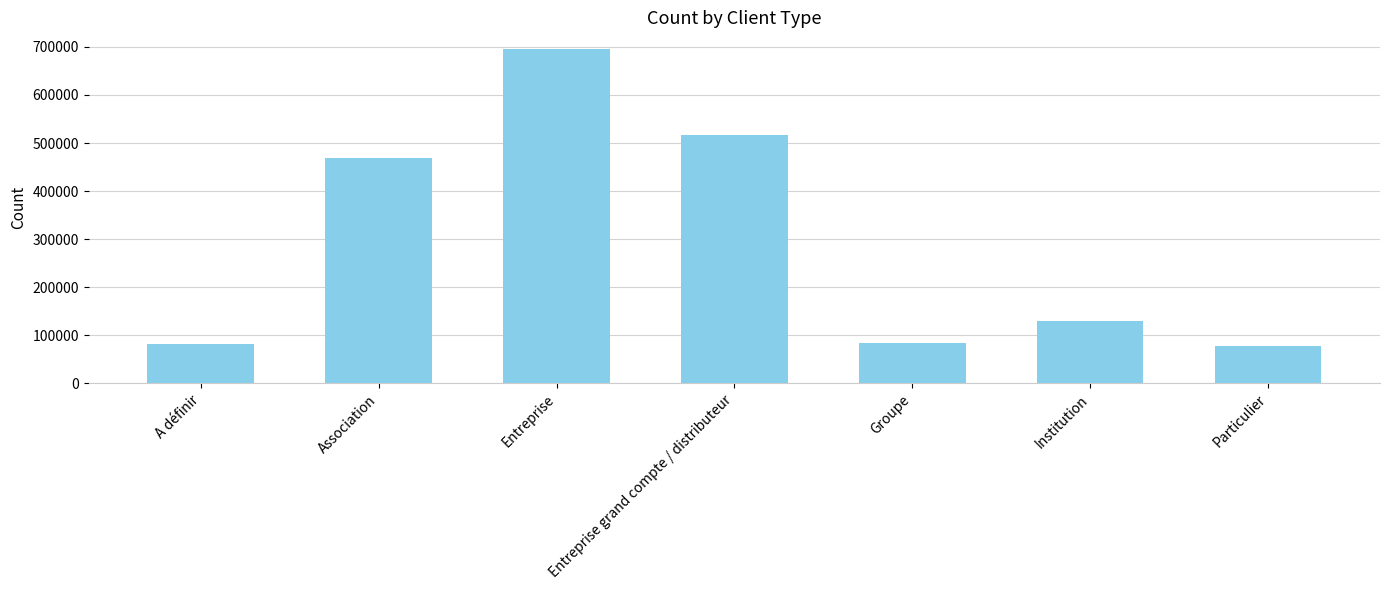

Approximately how many times larger is the value at Particulier compared to Association?

0.2